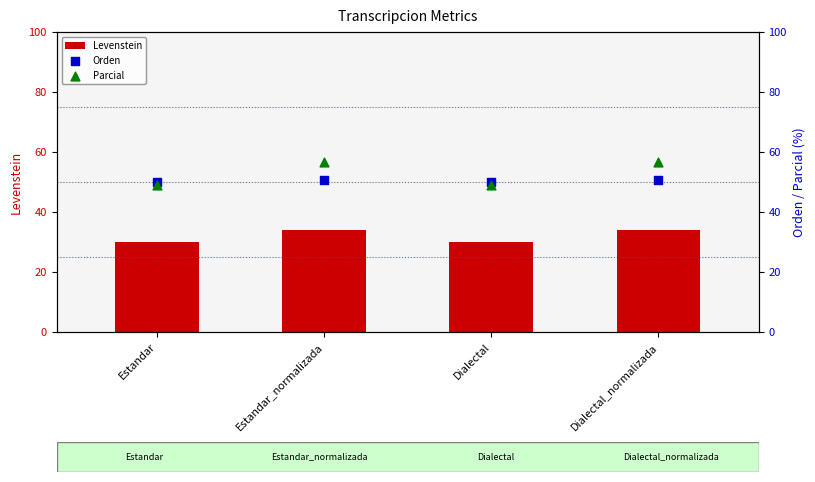

Which series contains the lowest Y value?

Levenstein